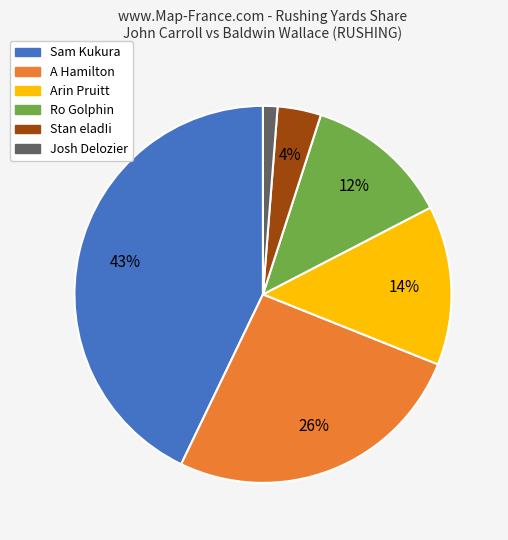

To the nearest percent, what is the difference between the largest and smallest slice percentages?

42%